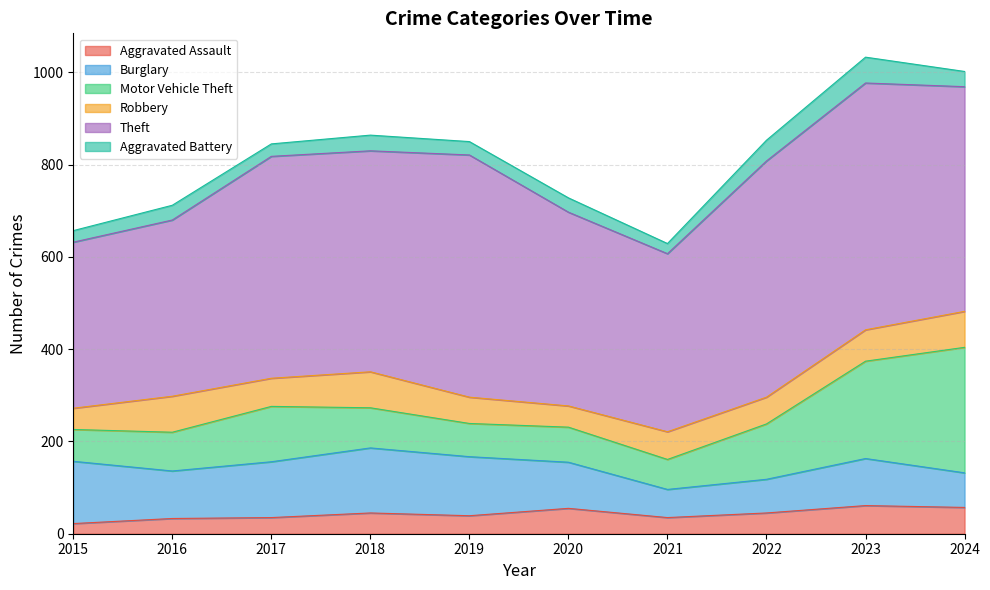

The value of Robbery at 2016 is 78. True or false?

True